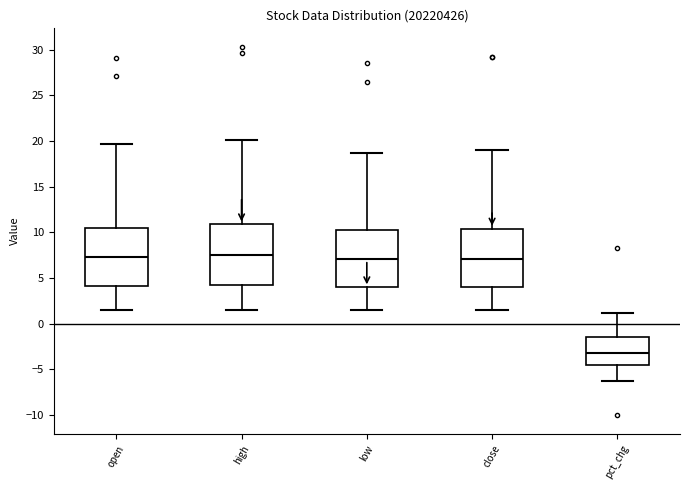

Where does the lower whisker of the box for close end on the y-axis? The values are not printed on the chart, so give them approximately, as read against the axis.

1.5